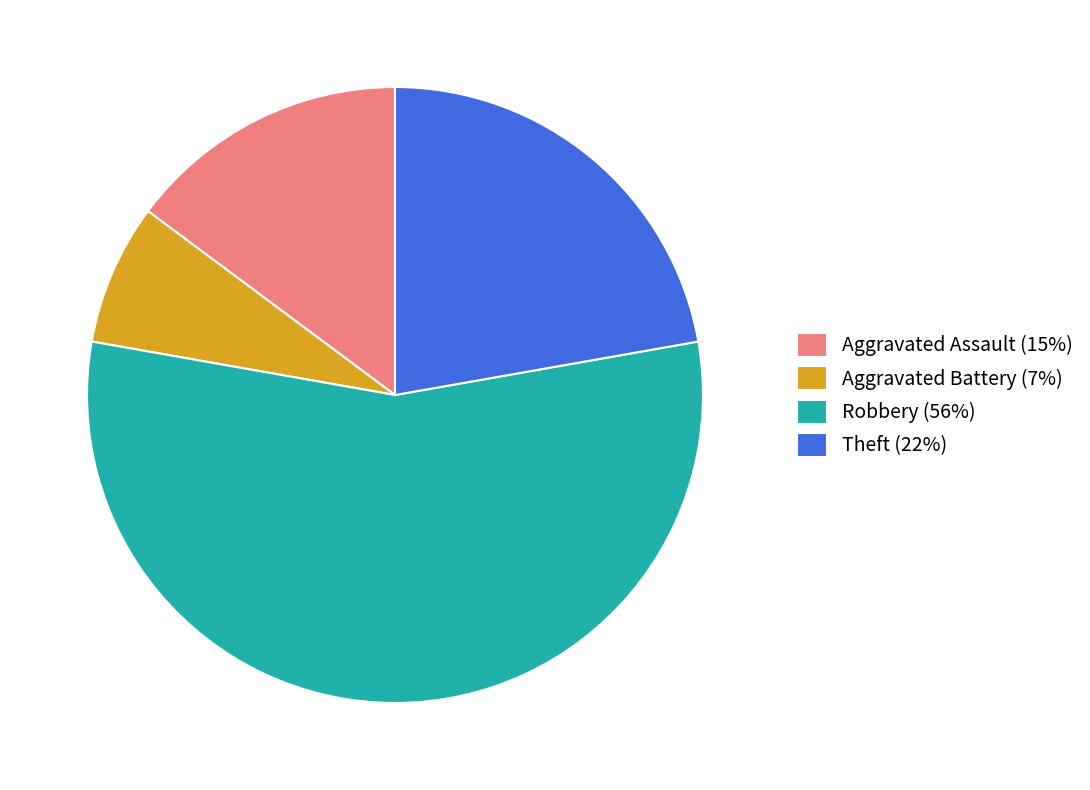

Which has a higher value, Robbery (56%) or Aggravated Assault (15%)?

Robbery (56%)